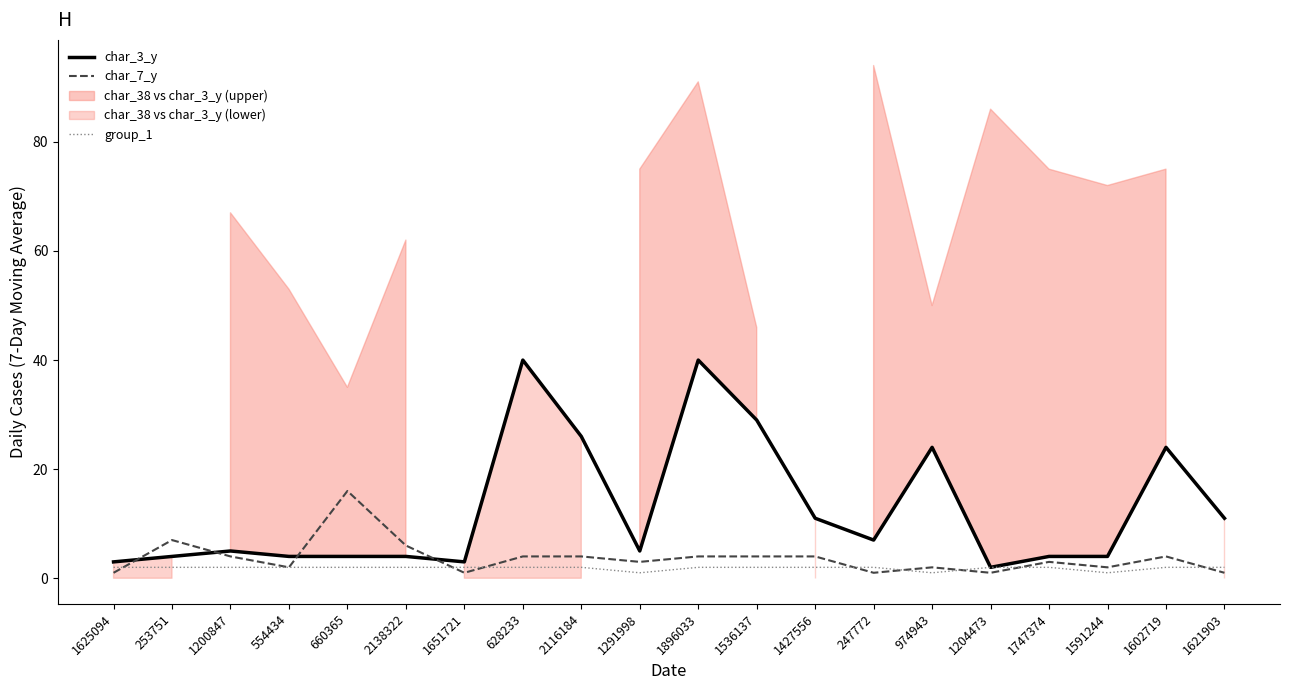

Rank the series by their average value, from lowest to highest.

group_1, char_7_y, char_3_y